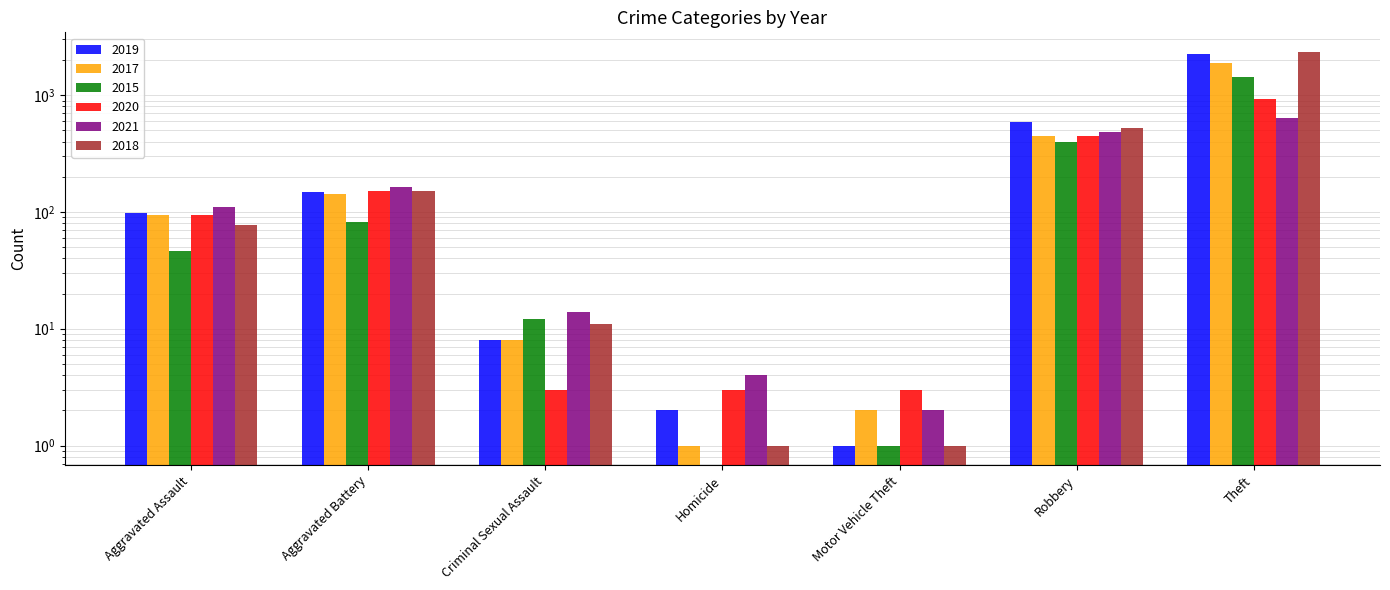

What is the label of the 6th bar from the right?

Aggravated Battery